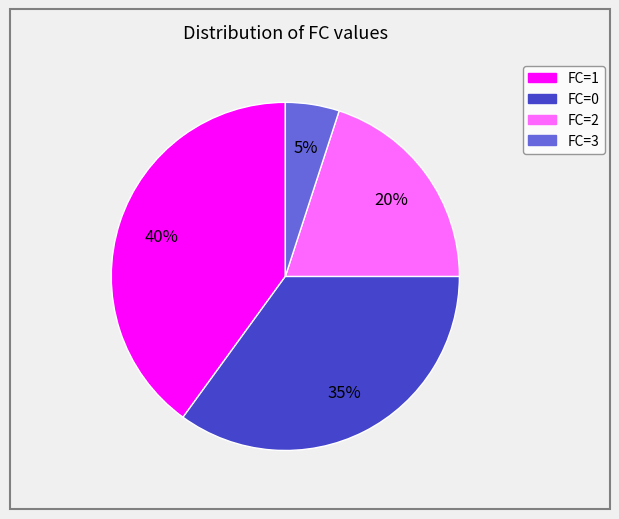

How many slices are in this pie chart?

4